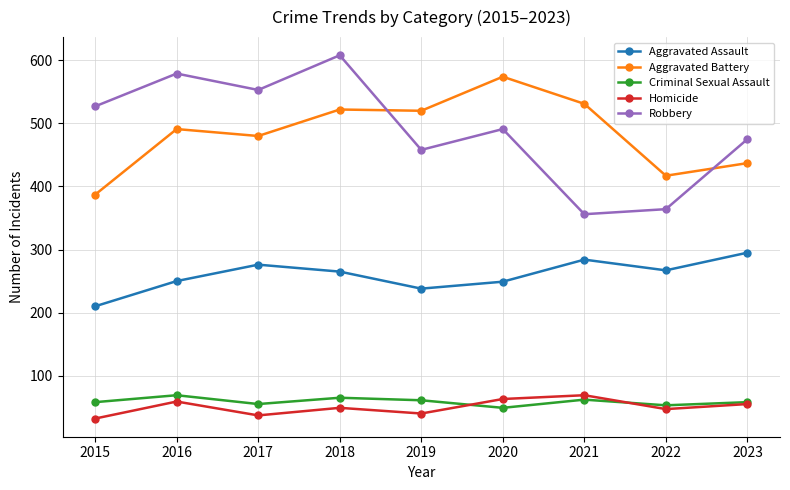

What is the value of the Robbery point at the 3rd from the left?

553